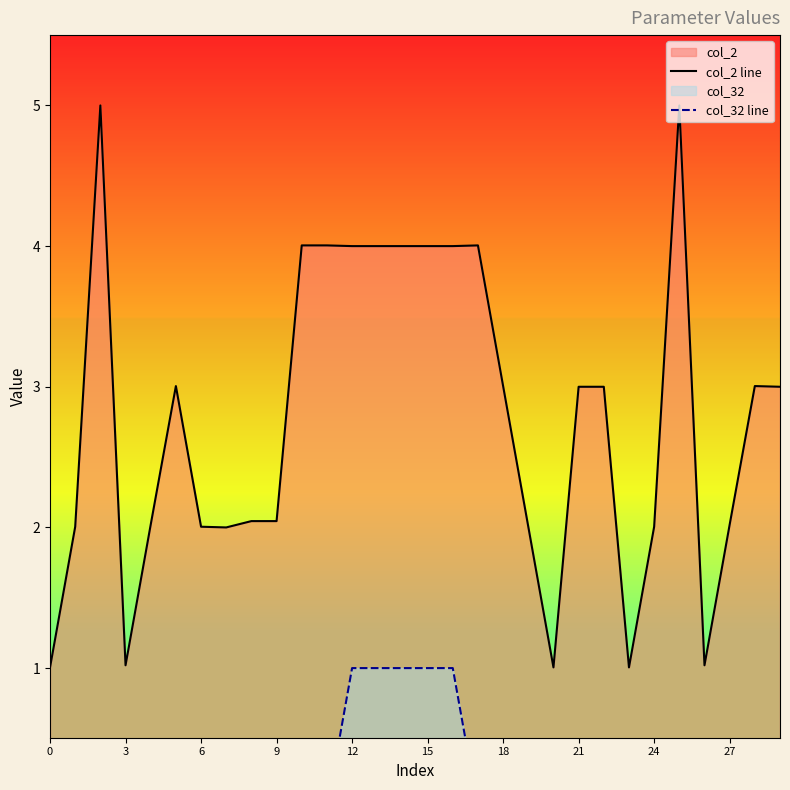

Reading left to right, transcribe all the data shown in this chart.

col_2 line: 1.0	2.0	5.0	1.0	2.0	3.0	2.0	2.0	2.0	2.0	4.0	4.0	4.0	4.0	4.0	4.0	4.0	4.0	3.0	2.0	1.0	3.0	3.0	1.0	2.0	5.0	1.0	2.0	3.0	3.0
col_32 line: 0.0	0.0	0.0	0.0	0.0	0.0	0.0	0.0	0.0	0.0	0.0	0.0	1.0	1.0	1.0	1.0	1.0	0.0	0.0	0.0	0.0	0.0	0.0	0.0	0.0	0.0	0.0	0.0	0.0	0.0